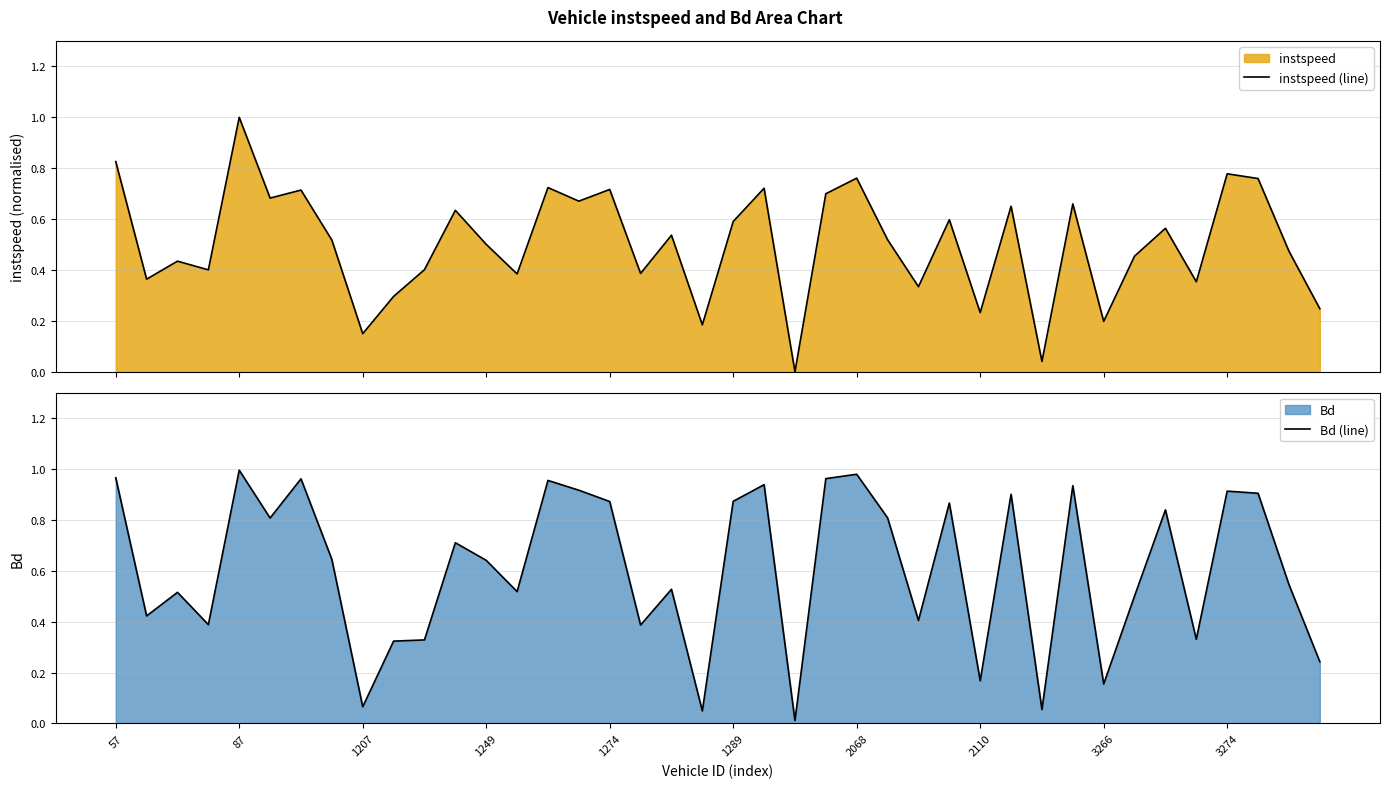

Is it true that instspeed (line) equals -0.4 at 22?

False